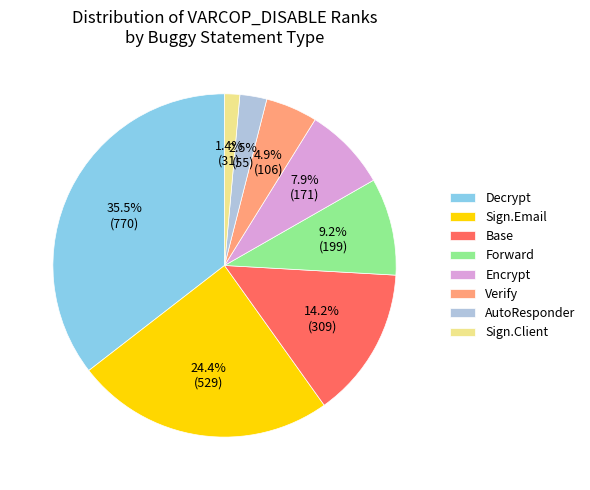

Combined, what portion of the pie is Verify and Encrypt?

12.8%